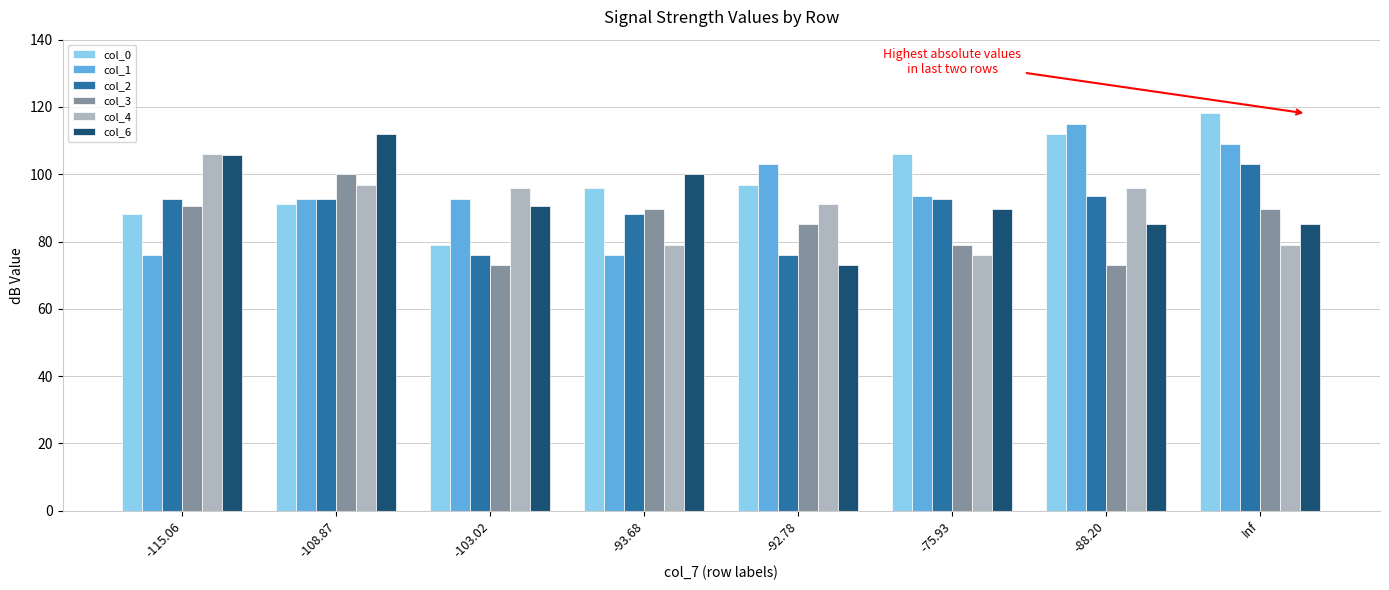

What is the approximate value of col_1 at -88.20?

115.1